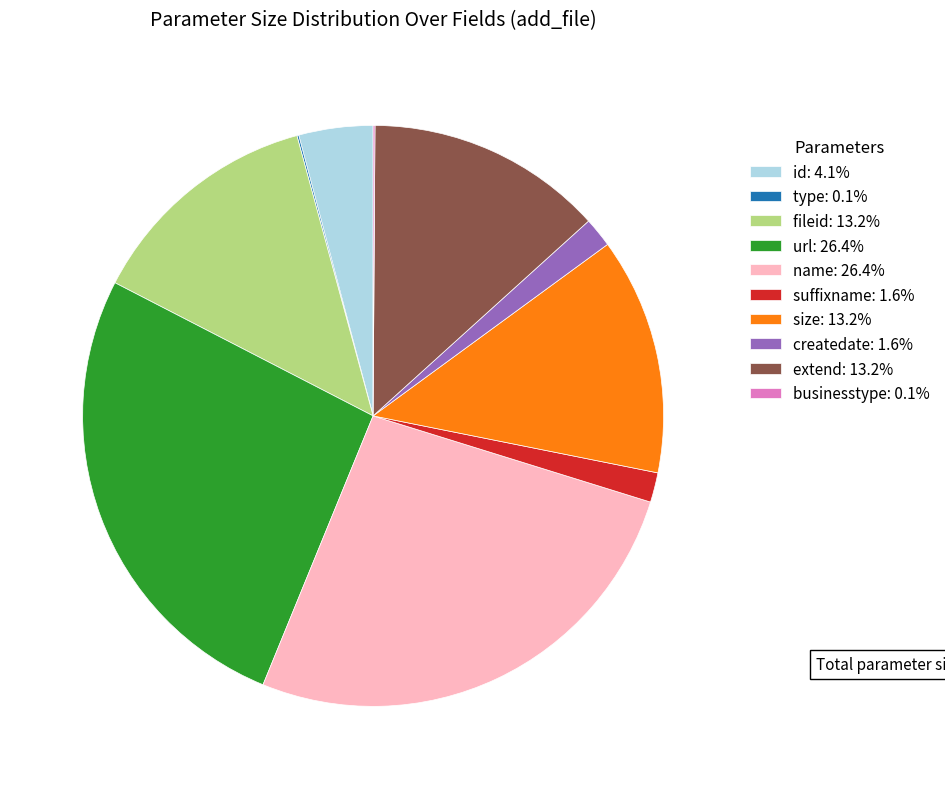

What is the ratio of the value at createdate: 1.6% to the value at suffixname: 1.6%?

1.0